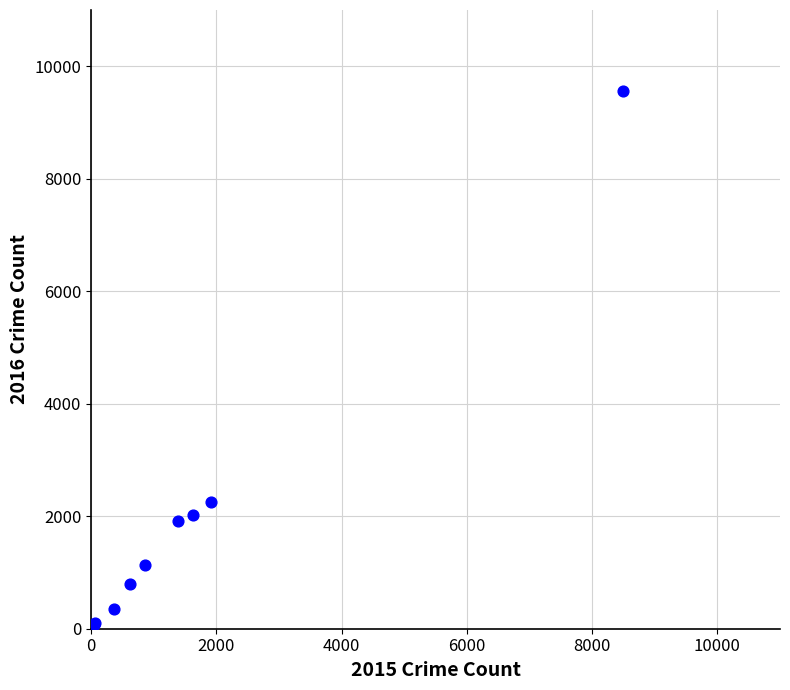

What Y value in the scatter plot is closest to 4813?

2258